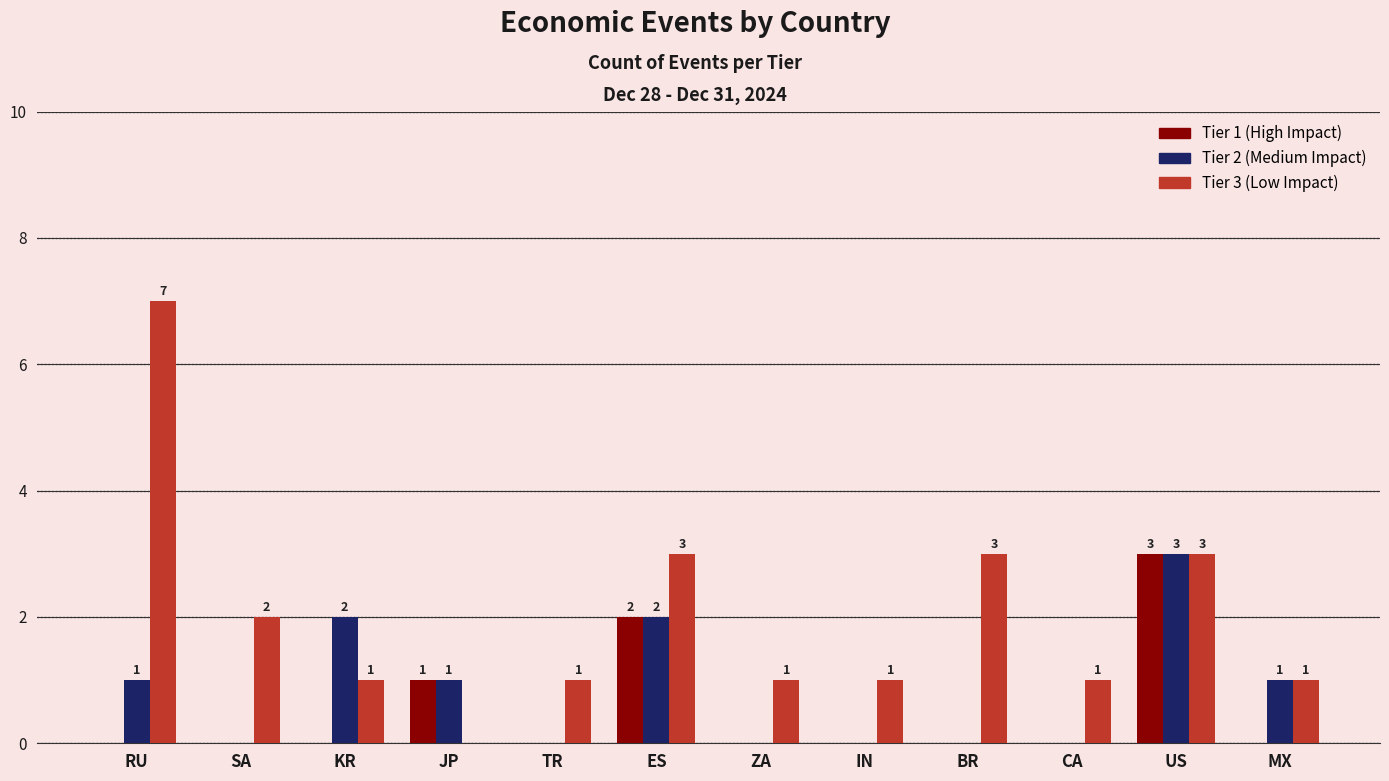

Reading left to right, transcribe all the data shown in this chart.

Tier 1: 0	0	0	1	0	2	0	0	0	0	3	0
Tier 2: 1	0	2	1	0	2	0	0	0	0	3	1
Tier 3: 7	2	1	0	1	3	1	1	3	1	3	1